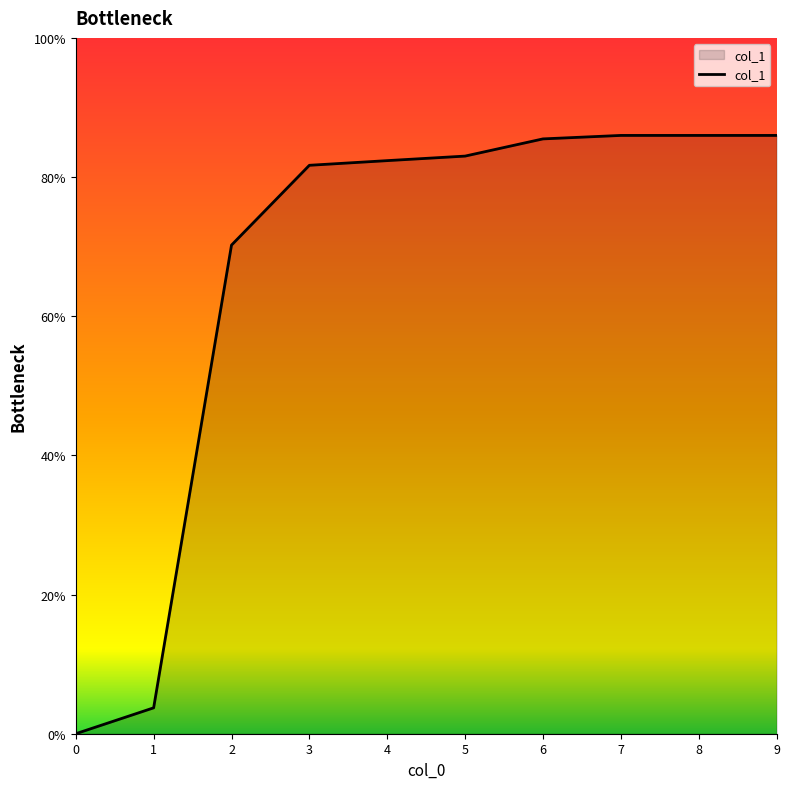

What is the approximate value at 5?

83.0